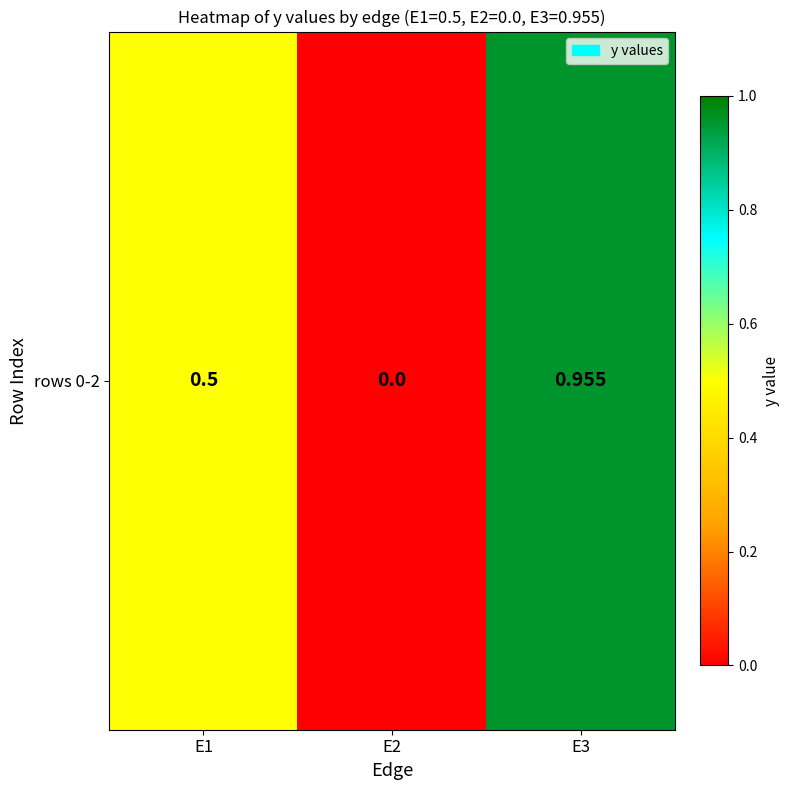

Count the number of values greater than 0.

2